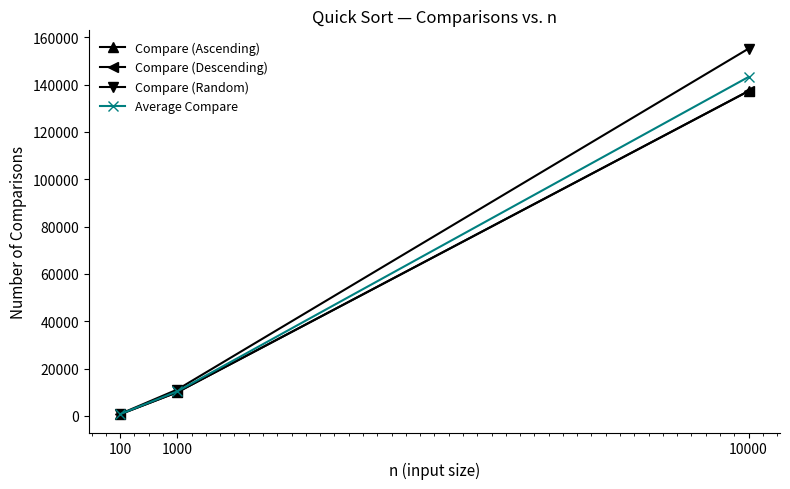

What are all the series names shown in the legend?

Compare (Ascending), Compare (Descending), Compare (Random), Average Compare